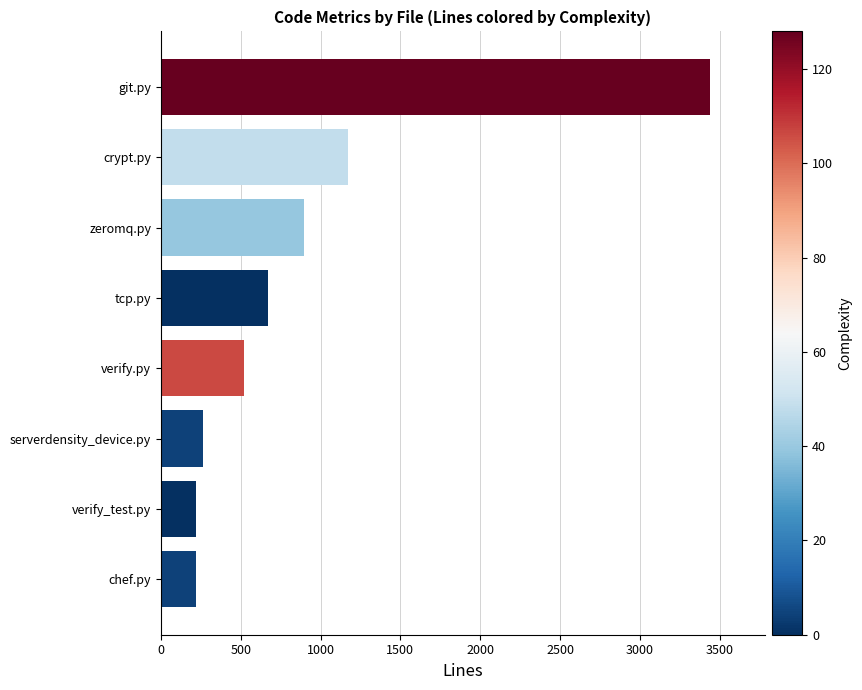

What is the sum of all values?

7404